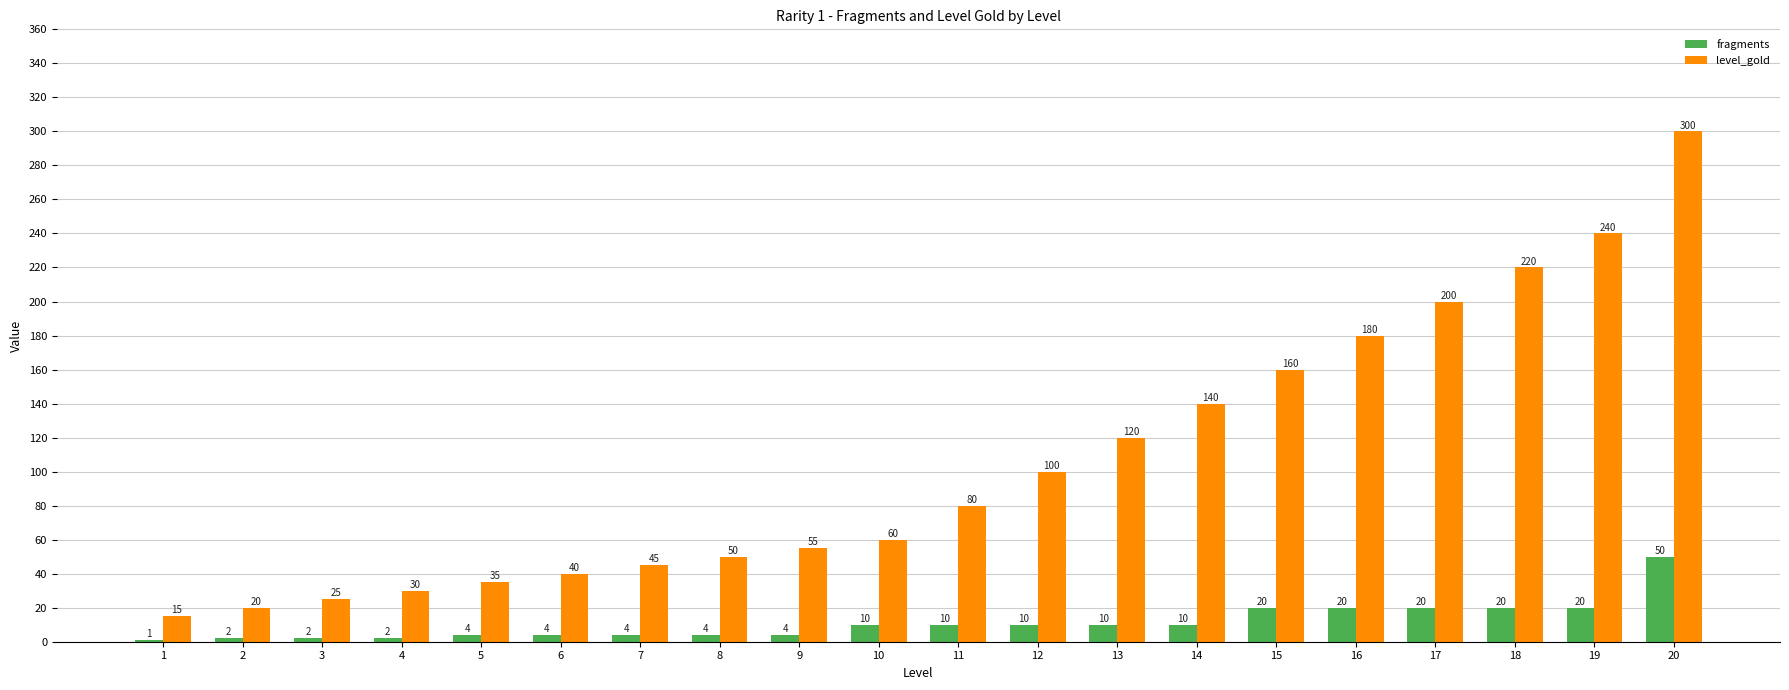

Between 7 and 13, which series saw the biggest shift?

level_gold